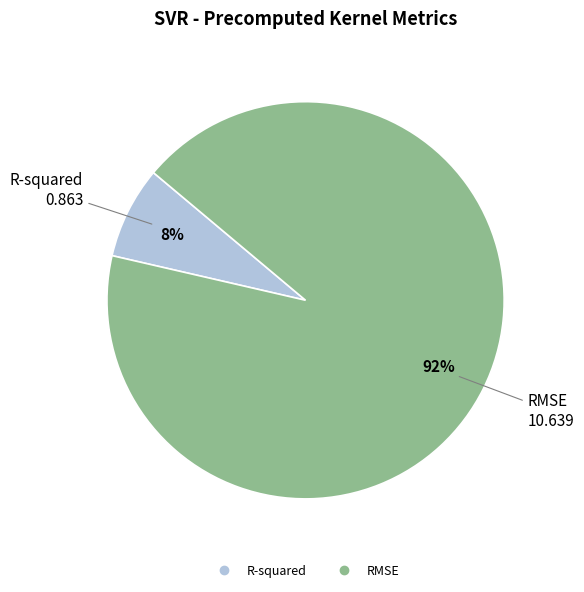

Is it true that RMSE is 92% of the pie?

True